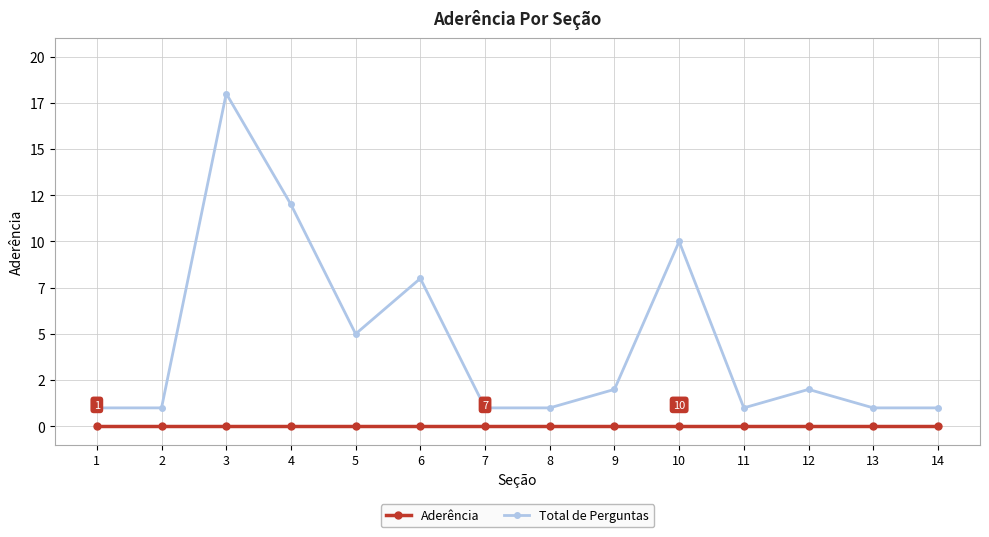

Which has a higher value, 1 or 14?

1